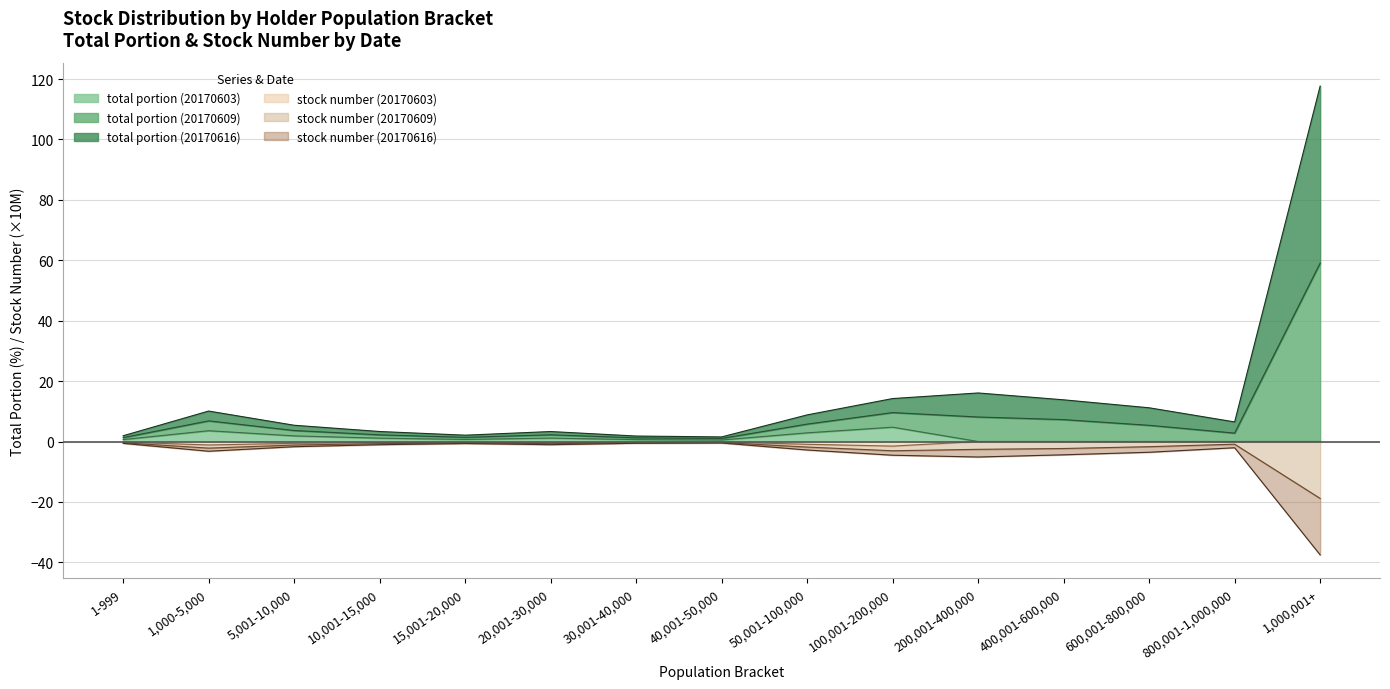

The value of stock number (20170603) at 100,001-200,000 is -1.5. True or false?

True